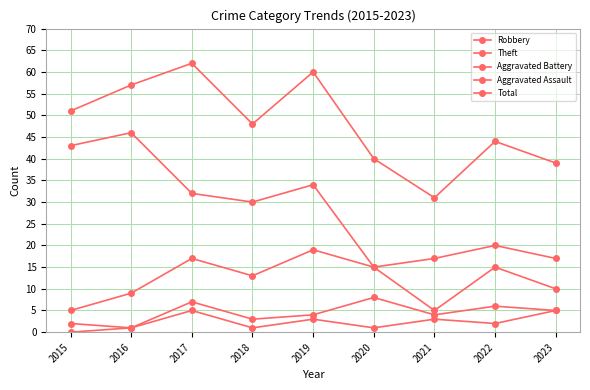

Is the value of Total at 2015 greater than the value of Aggravated Battery at 2023?

Yes